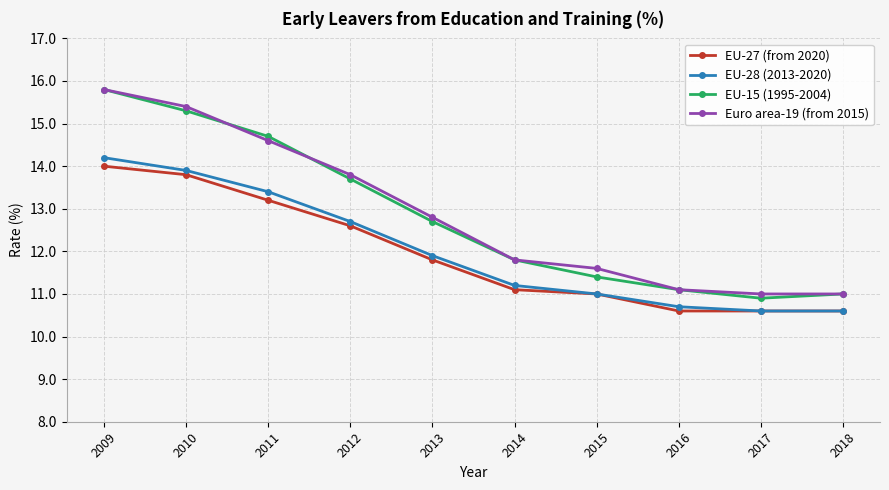

Reading right to left, list all the values displayed in this chart.

EU-27 (from 2020): 10.6	10.6	10.6	11.0	11.1	11.8	12.6	13.2	13.8	14.0
EU-28 (2013-2020): 10.6	10.6	10.7	11.0	11.2	11.9	12.7	13.4	13.9	14.2
EU-15 (1995-2004): 11.0	10.9	11.1	11.4	11.8	12.7	13.7	14.7	15.3	15.8
Euro area-19 (from 2015): 11.0	11.0	11.1	11.6	11.8	12.8	13.8	14.6	15.4	15.8